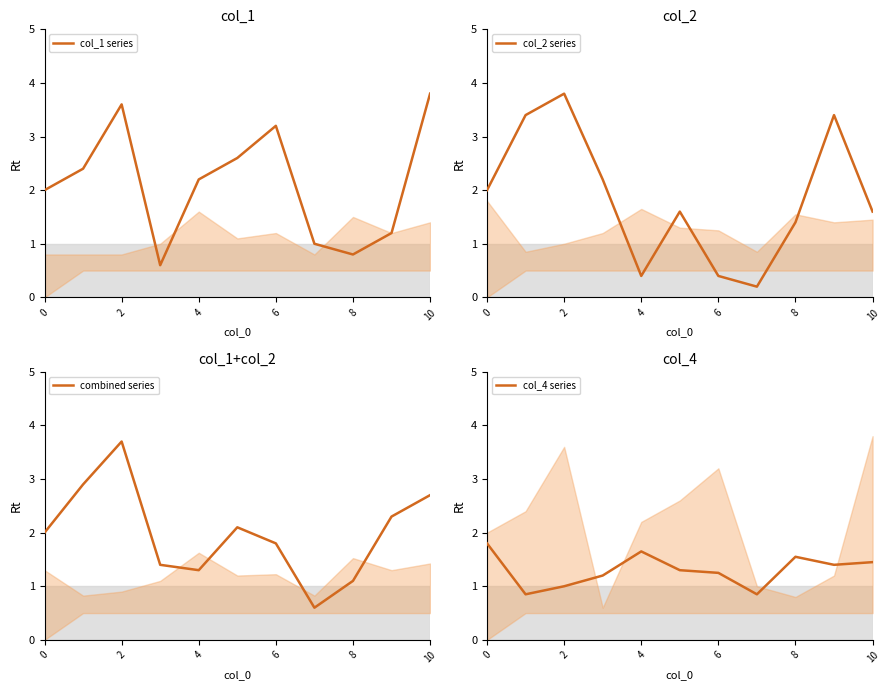

What is the average value of the col_1 series series?

2.1